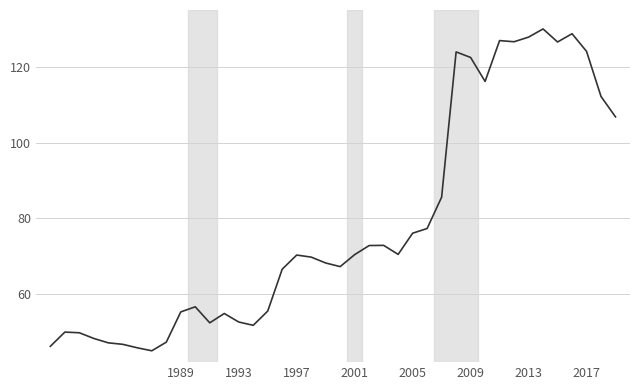

What is the maximum value shown in the chart?

130.0